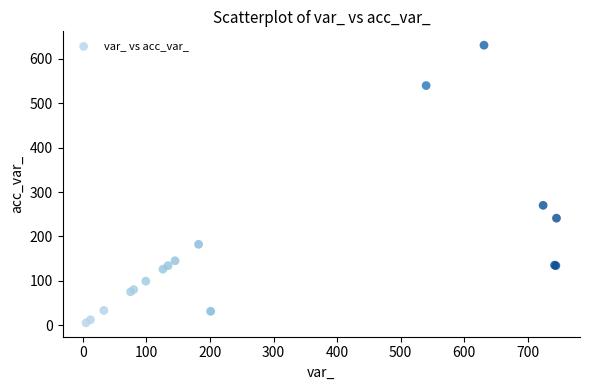

What Y value in the scatter plot is closest to 318?

270